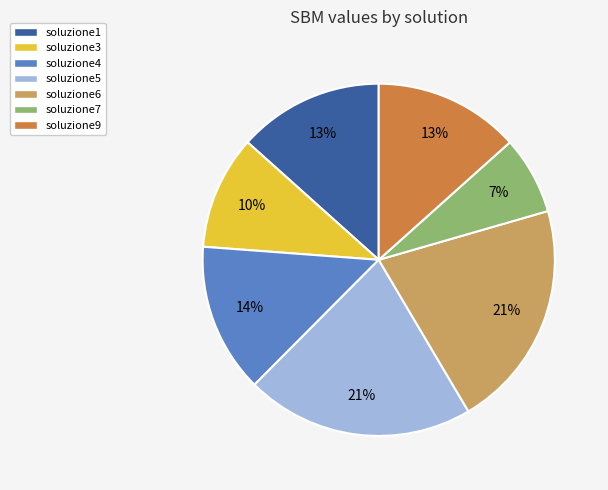

How many slices are in this pie chart?

7